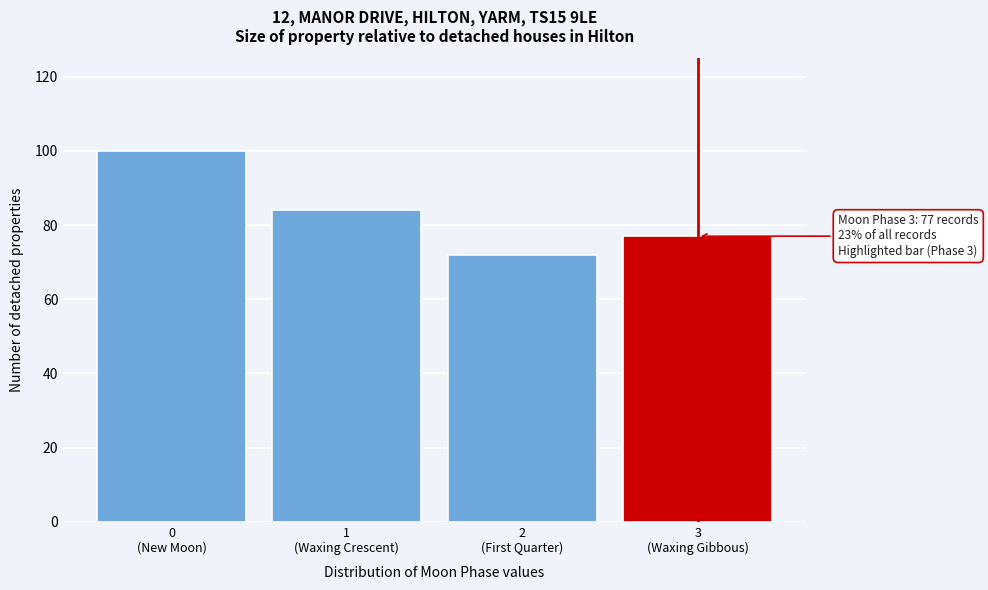

Reading left to right, extract all data points from this chart.

100	84	72	77